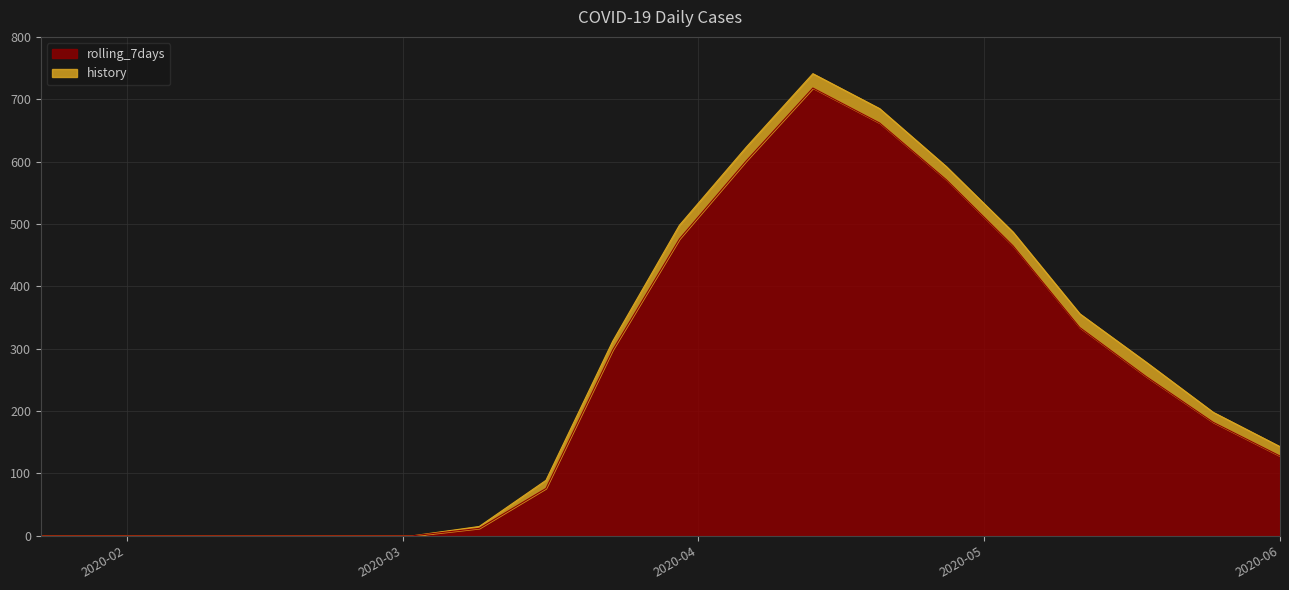

What position from the right is 2020-06?

1